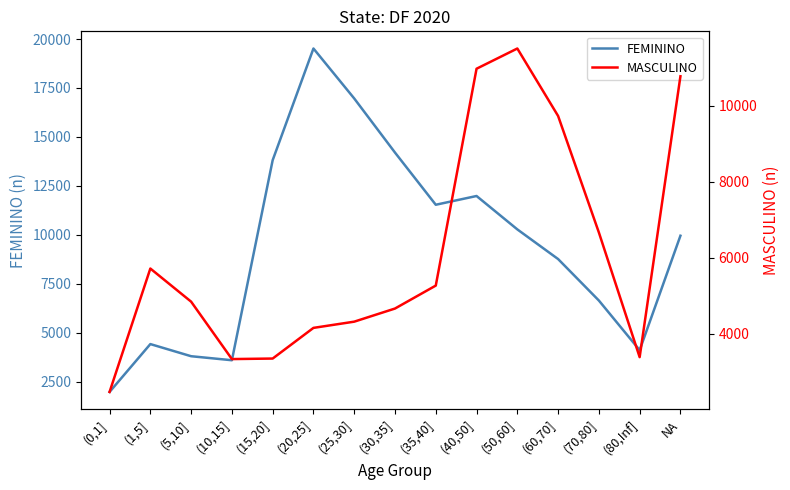

What position from the right is (30,35]?

8